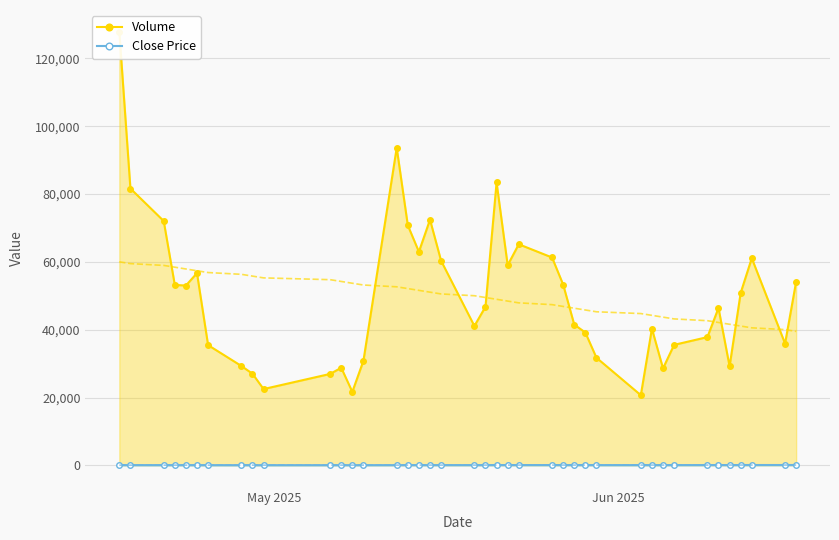

Count the number of data series in this chart.

2